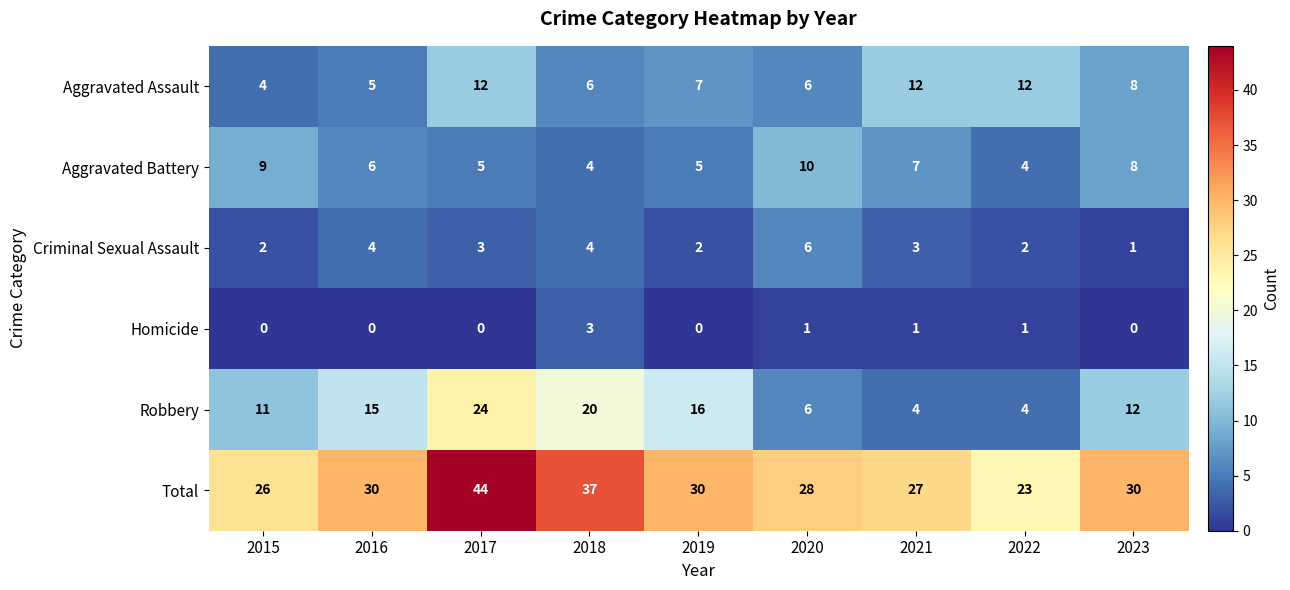

What is the sum of the Aggravated Battery values at 2019 and 2022?

9